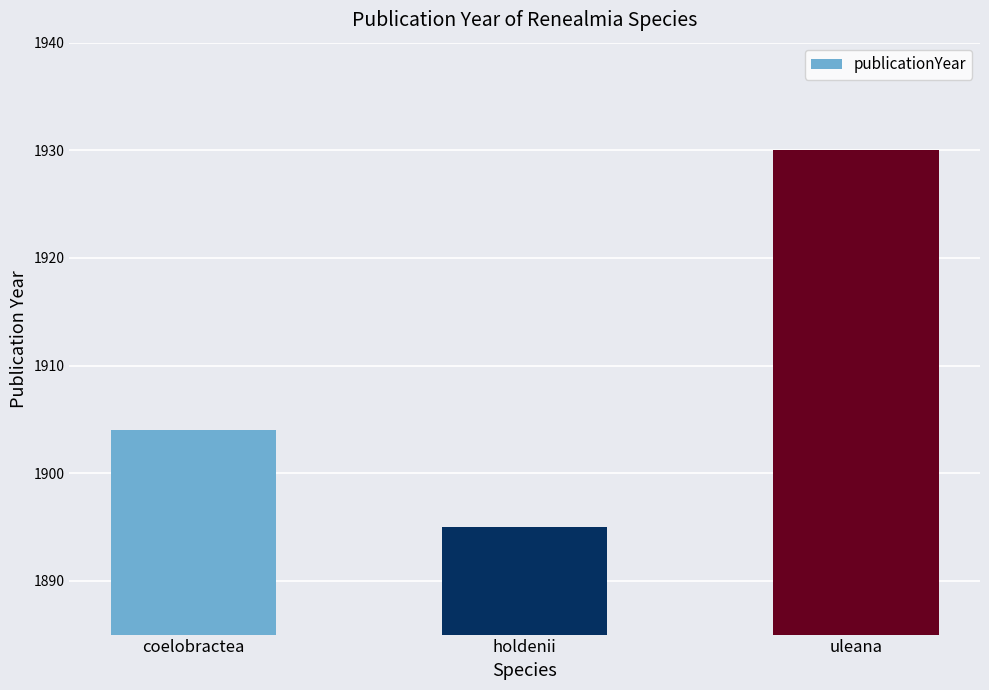

Reading left to right, what are all the values shown in this chart?

1904	1895	1930